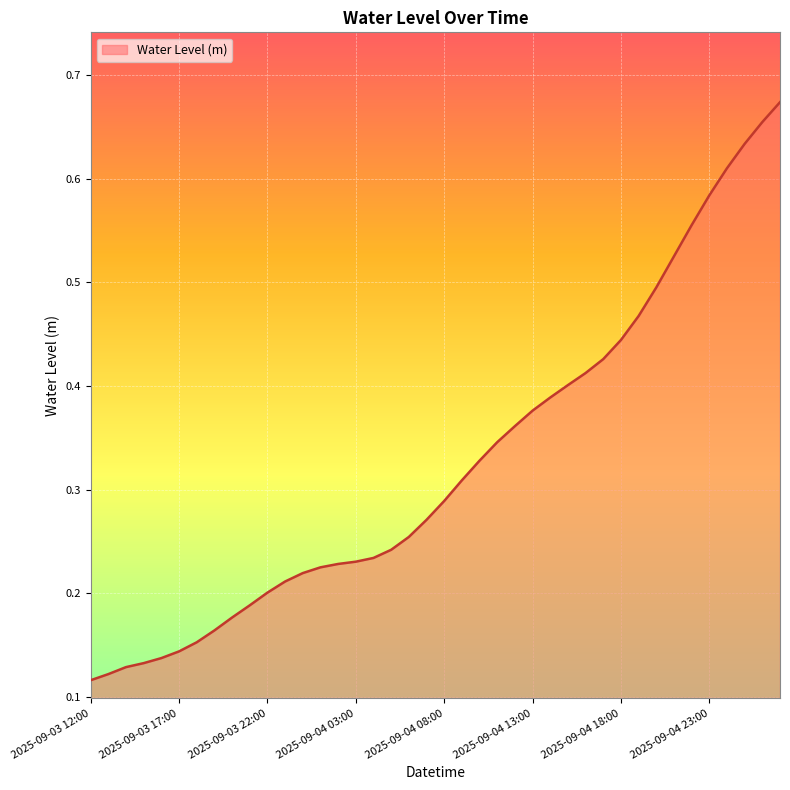

What is the label of the 35th point from the right?

2025-09-03 17:00